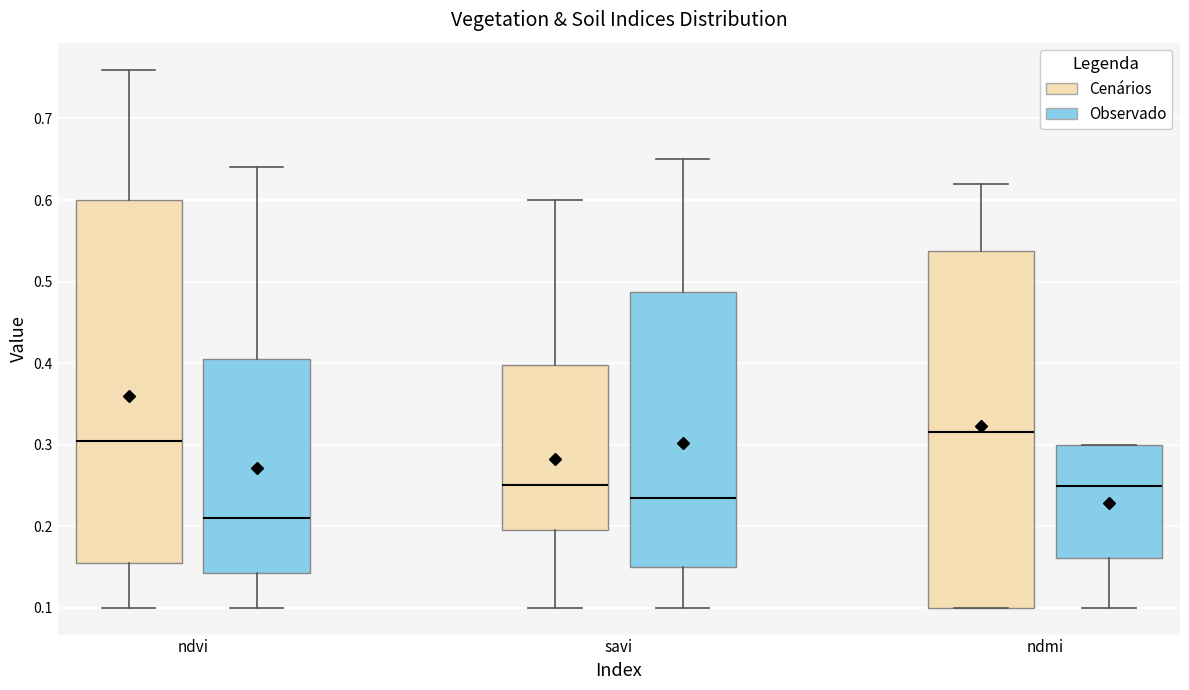

Reading left to right, read every box against the y-axis: the position of its median line, the range the box covers, and the ends of its whiskers. The values are not printed on the chart, so give them approximately, as read against the axis.

ndvi (Cenários): median 0.31, box 0.16 to 0.60, whiskers 0.10 to 0.76
ndvi (Observado): median 0.21, box 0.14 to 0.41, whiskers 0.10 to 0.64
savi (Cenários): median 0.25, box 0.20 to 0.40, whiskers 0.10 to 0.60
savi (Observado): median 0.24, box 0.15 to 0.49, whiskers 0.10 to 0.65
ndmi (Cenários): median 0.32, box 0.10 to 0.54, whiskers 0.10 to 0.62
ndmi (Observado): median 0.25, box 0.16 to 0.30, whiskers 0.10 to 0.30